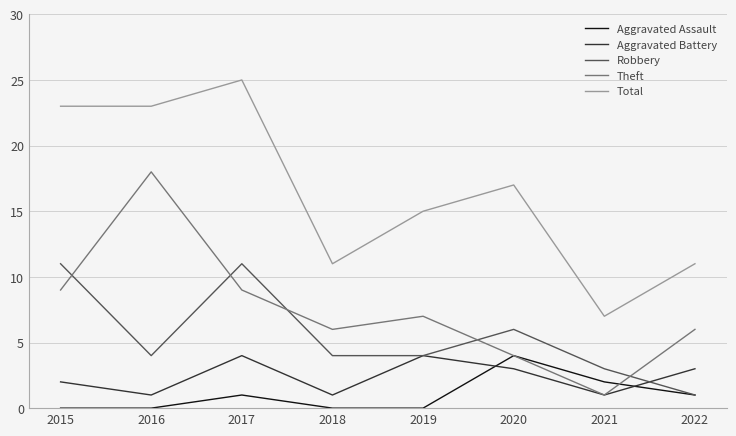

At which category is the sum across all series the highest?

2017